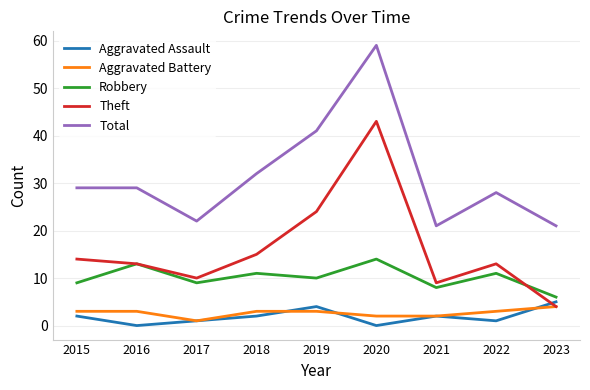

What are all the series names shown in the legend?

Aggravated Assault, Aggravated Battery, Robbery, Theft, Total